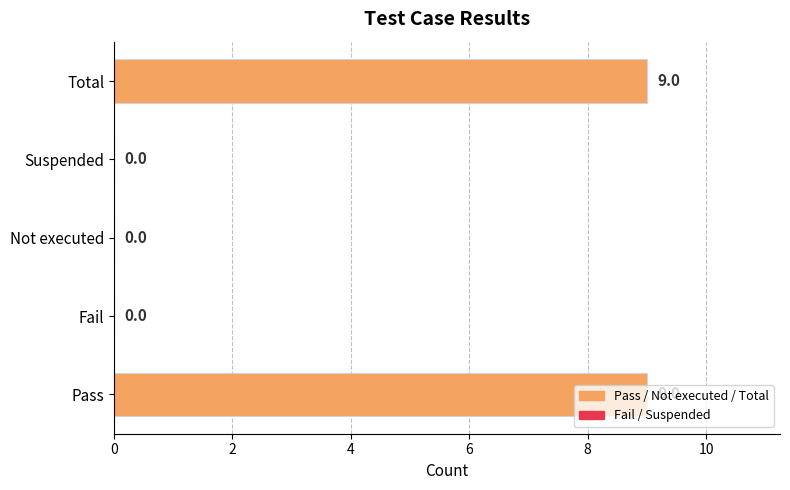

Is it true that the value at Suspended is 6?

False